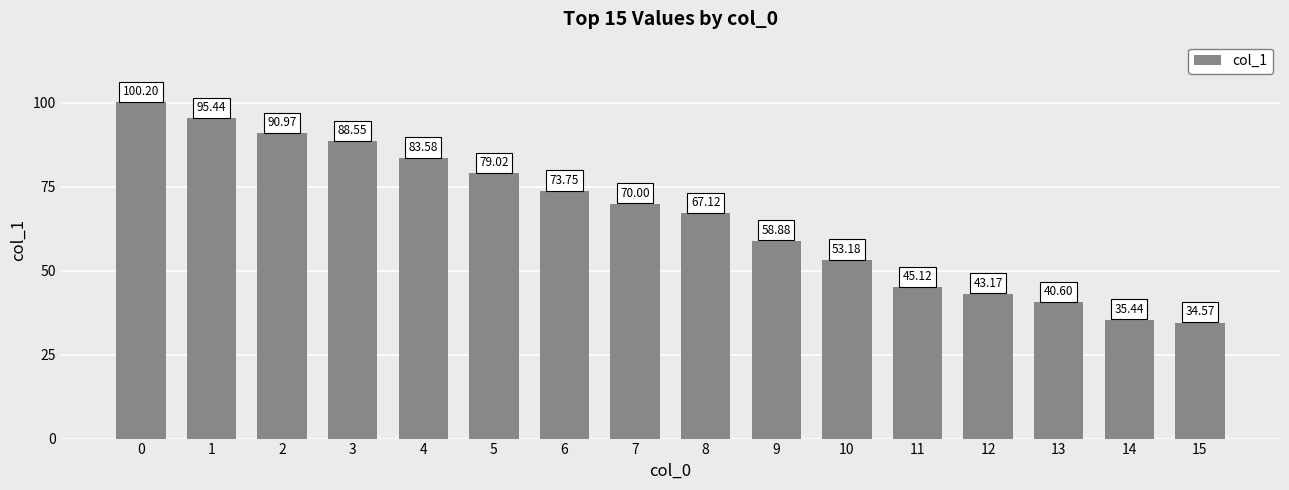

What is the average value?

66.2